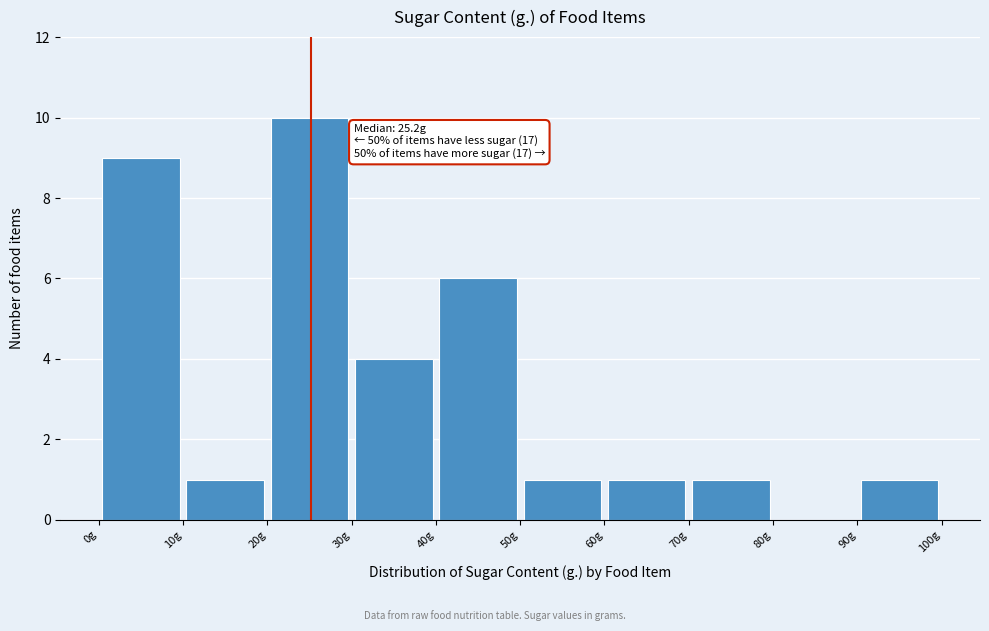

Which range on the x-axis has the tallest bar?

20 to 30